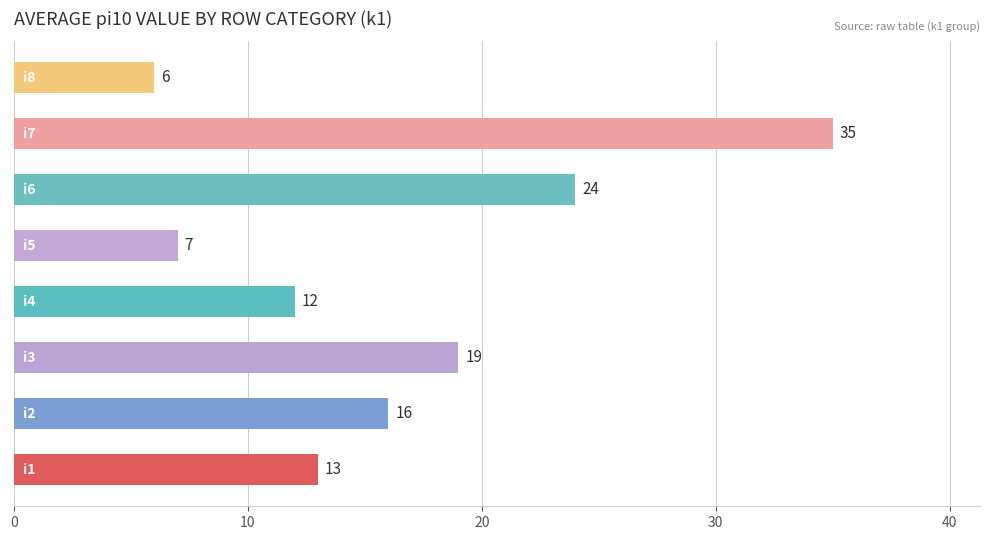

What is the difference between the maximum and minimum values?

29